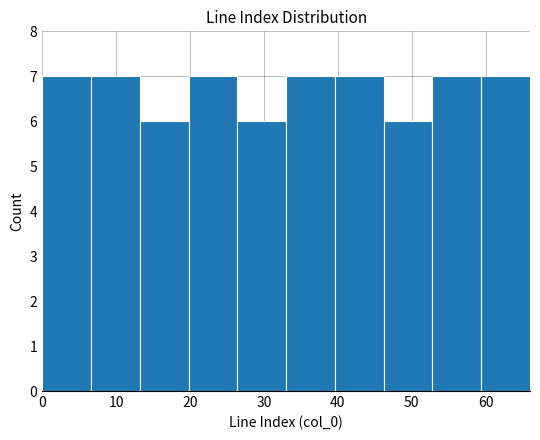

Reading left to right, transcribe this chart: for each bar, give the range it covers on the x-axis and its height. Neither the bar edges nor the heights are printed on the chart, so give them approximately, as read against the axes.

0.0 to 6.6: 7
6.6 to 13.2: 7
13.2 to 19.8: 6
19.8 to 26.4: 7
26.4 to 33.0: 6
33.0 to 39.6: 7
39.6 to 46.2: 7
46.2 to 52.8: 6
52.8 to 59.4: 7
59.4 to 66.0: 7